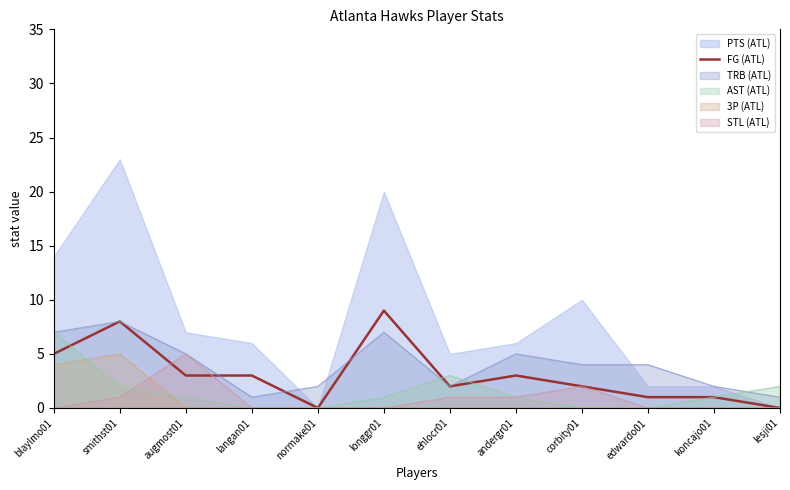

What is the change in value from normake01 to edwardo01?

+1